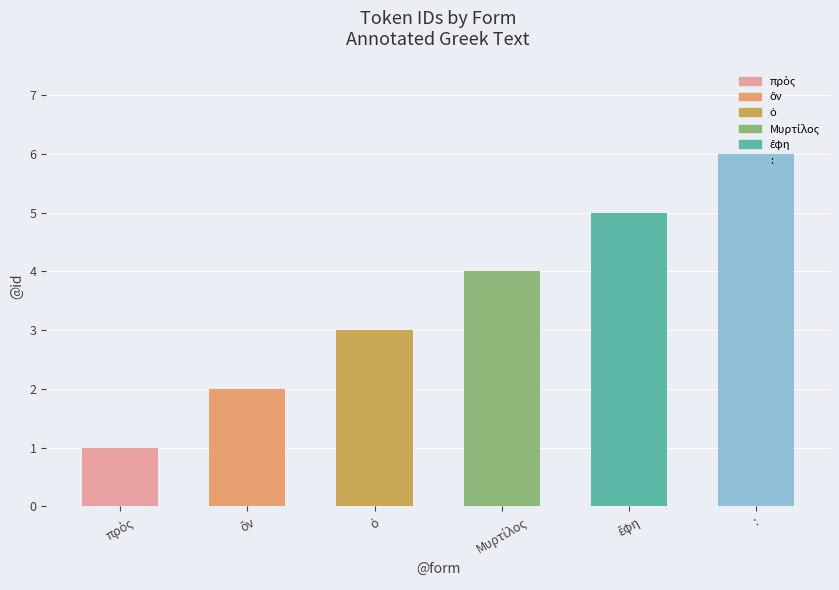

Which label corresponds to the largest value in the chart?

: